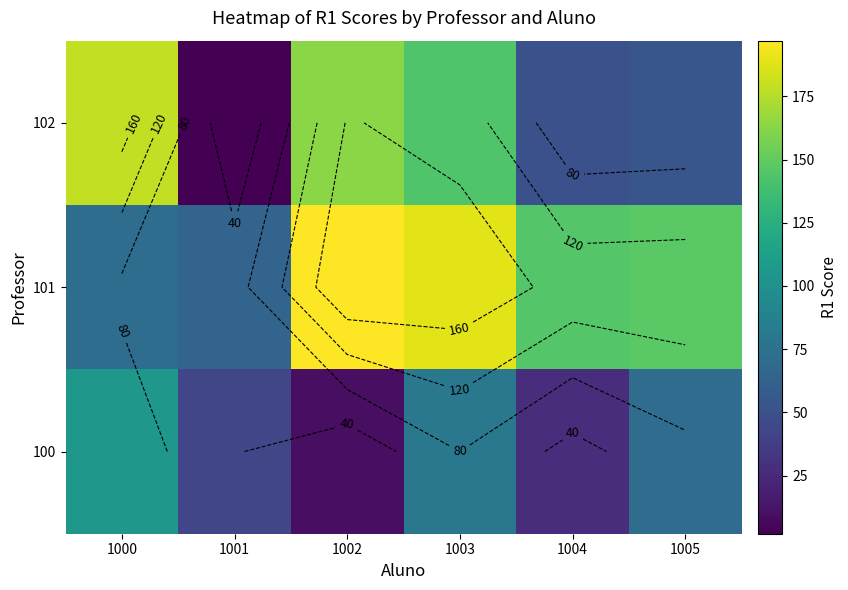

True or false: 100 has a value of 63 at 1001.

False